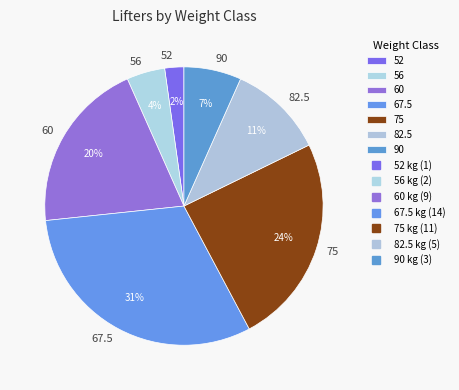

Count the number of slices in the pie.

7